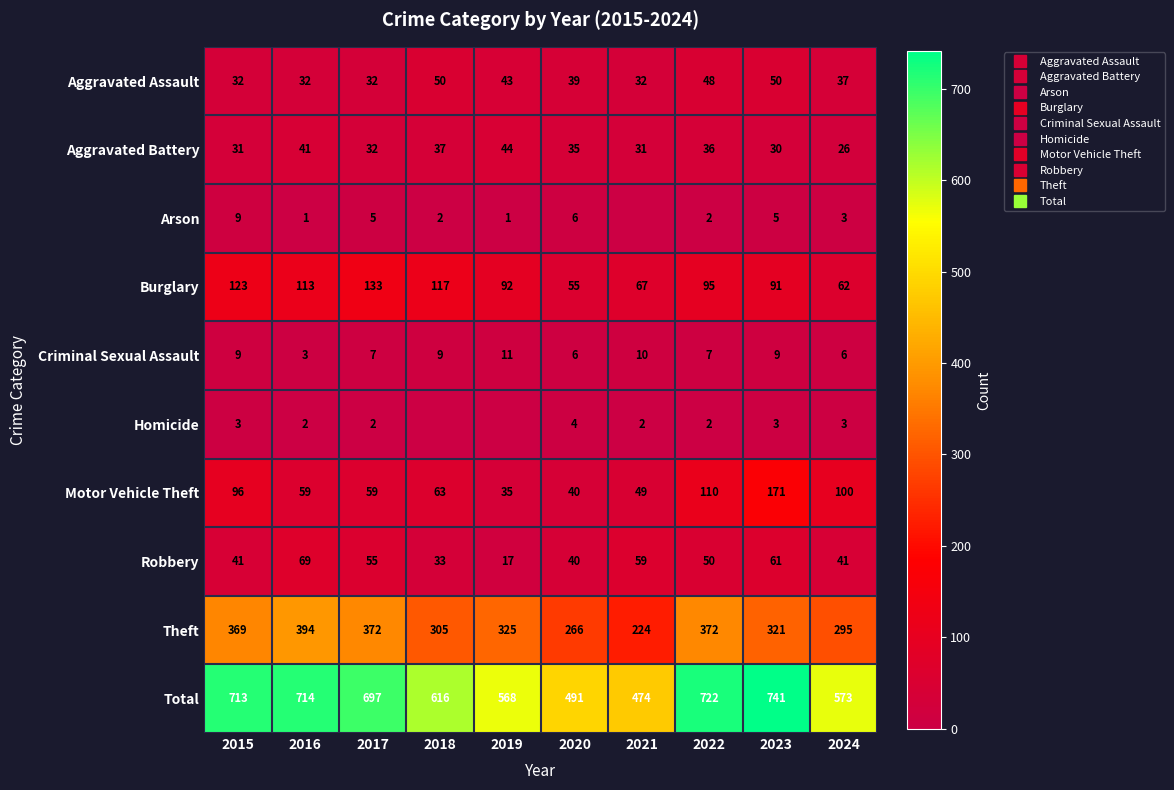

What is the total value across all series at 2016?

1428